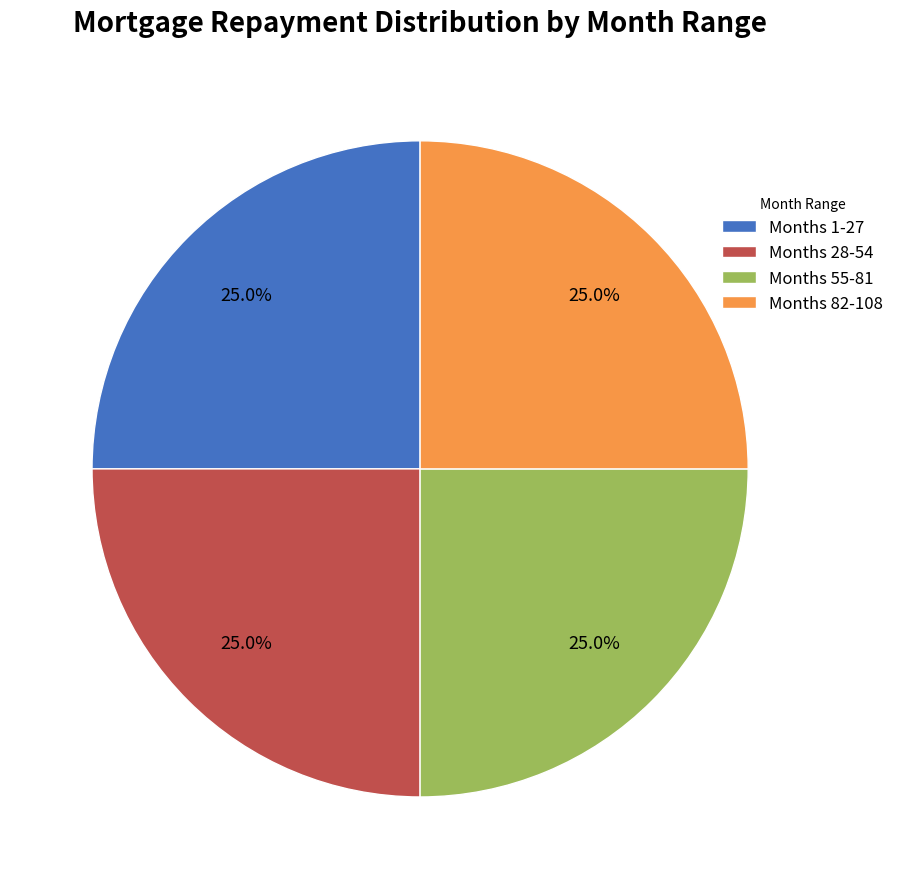

Count the number of slices in the pie.

4